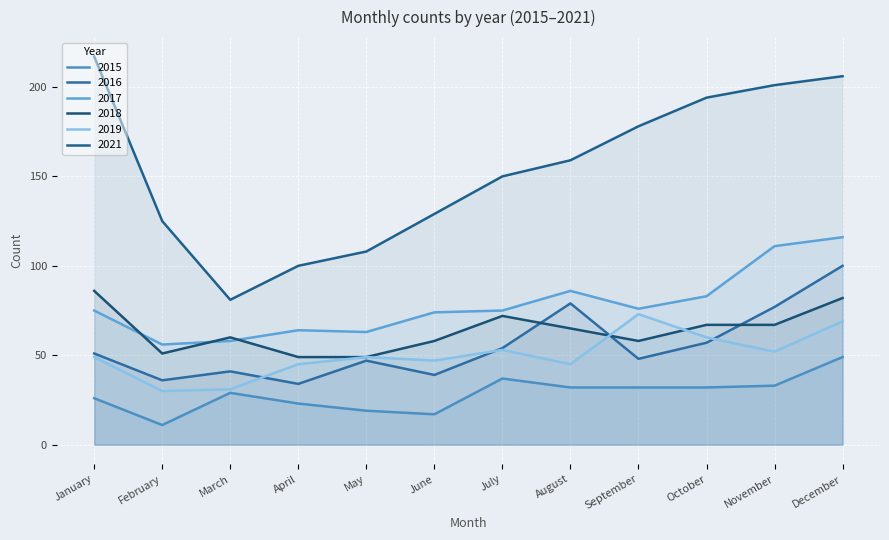

Is the value of 2021 at February greater than the value of 2015 at March?

Yes